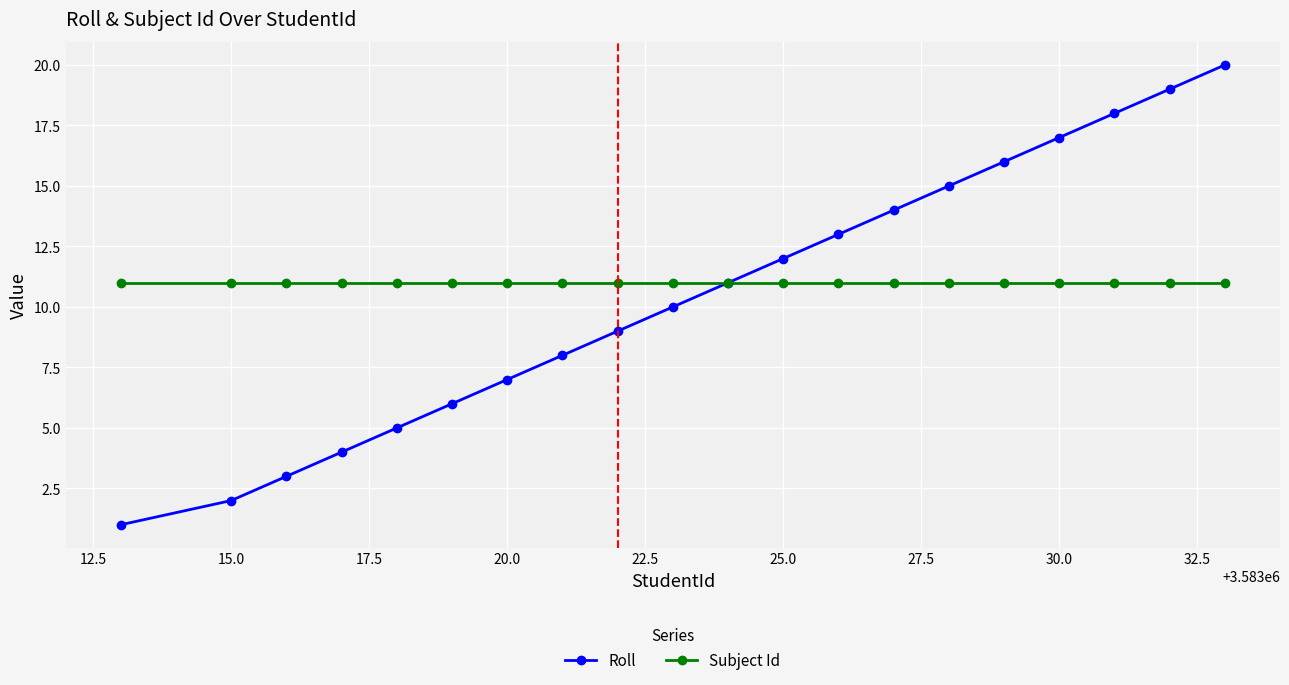

What are all the series names shown in the legend?

Roll, Subject Id